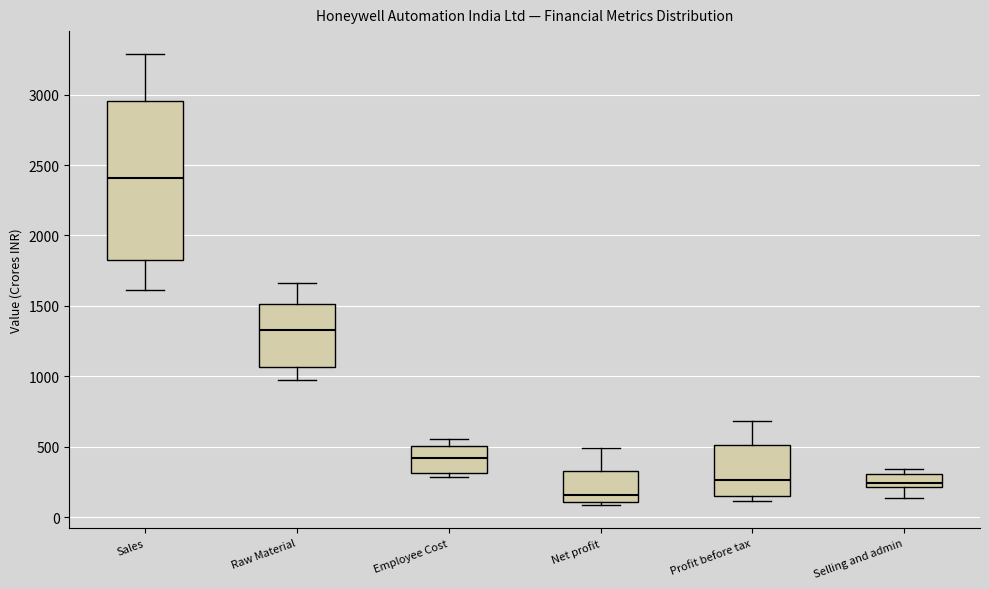

Where is the upper edge of the box for Net profit on the y-axis? The values are not printed on the chart, so give them approximately, as read against the axis.

350